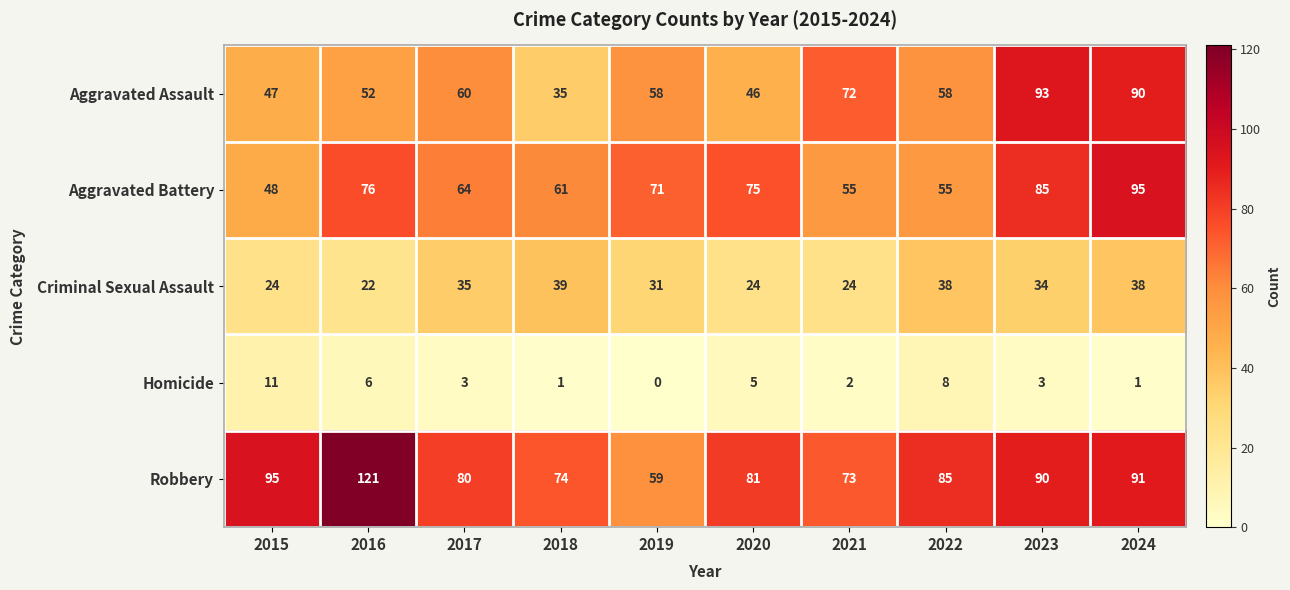

At which label does Aggravated Battery first exceed 71?

2016